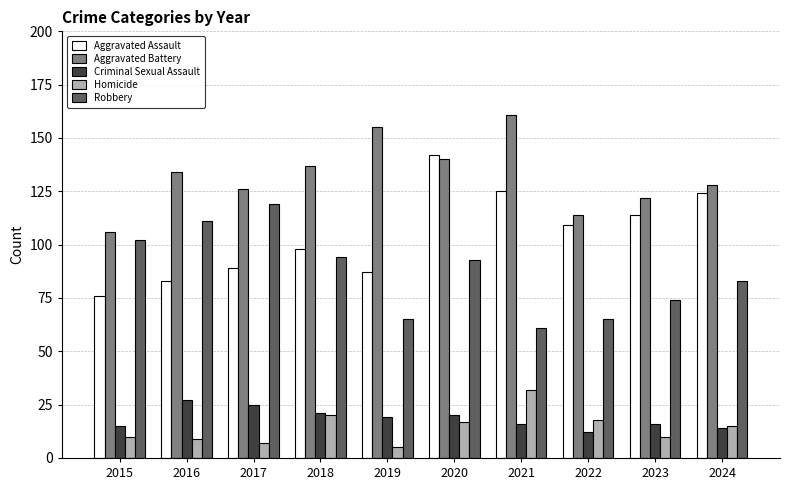

What is the minimum value for Homicide?

5